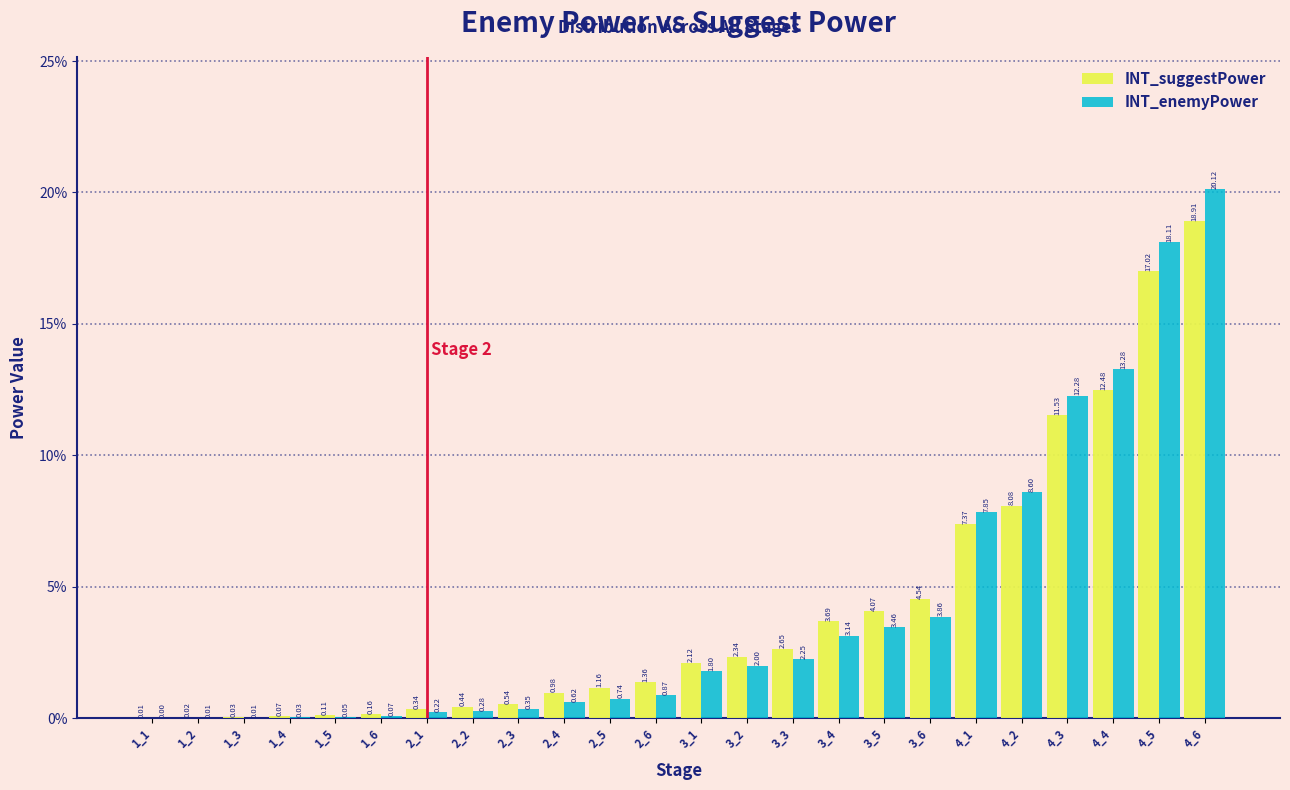

Between 3_4 and 4_1, which series saw the biggest shift?

INT_enemyPower